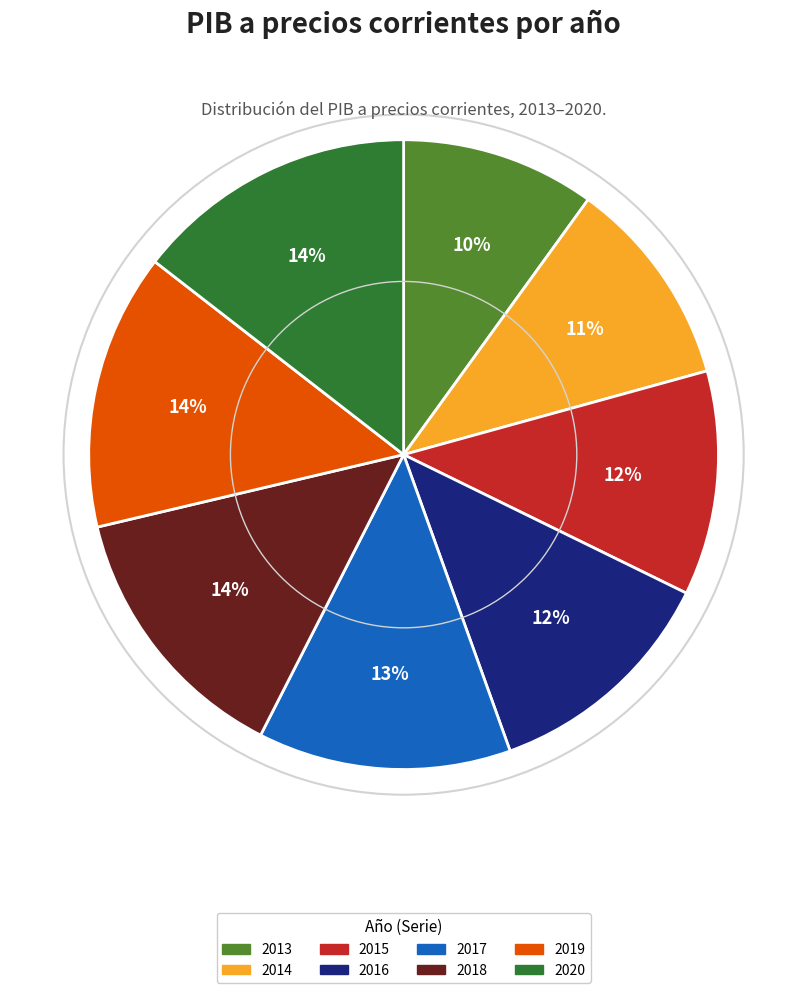

Is 2019 the majority of the pie?

No